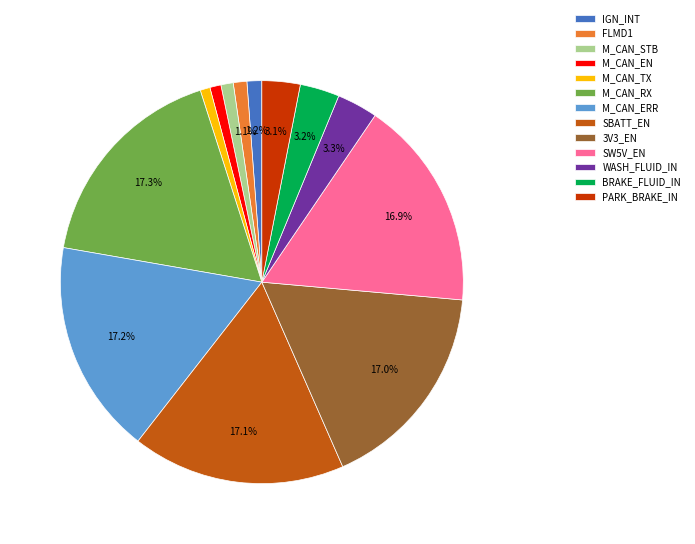

To the nearest percent, what is the average slice percentage?

8%